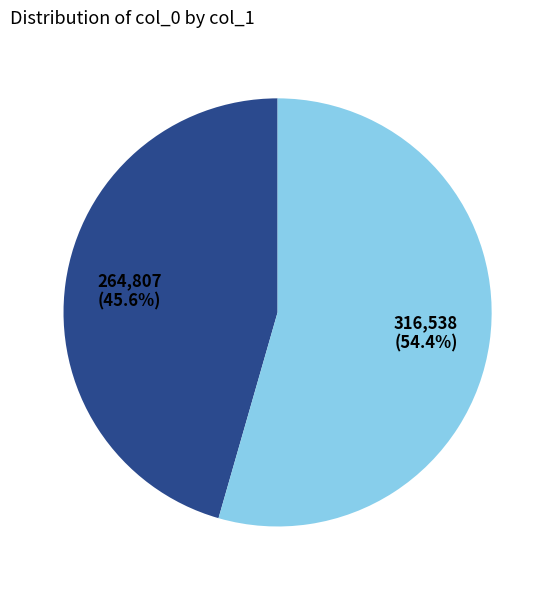

Is there any slice that represents more than half of the pie?

Yes